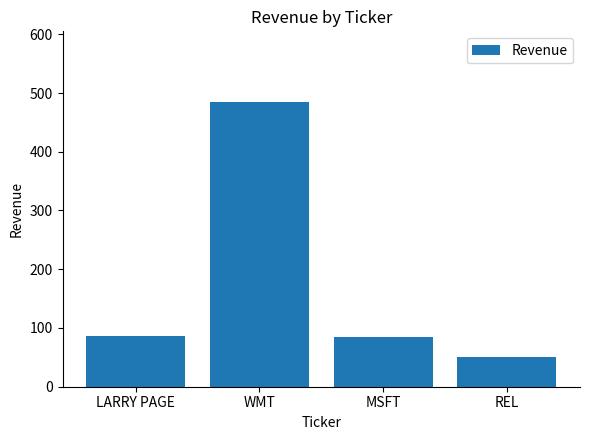

What is the label of the 3rd bar from the left?

MSFT